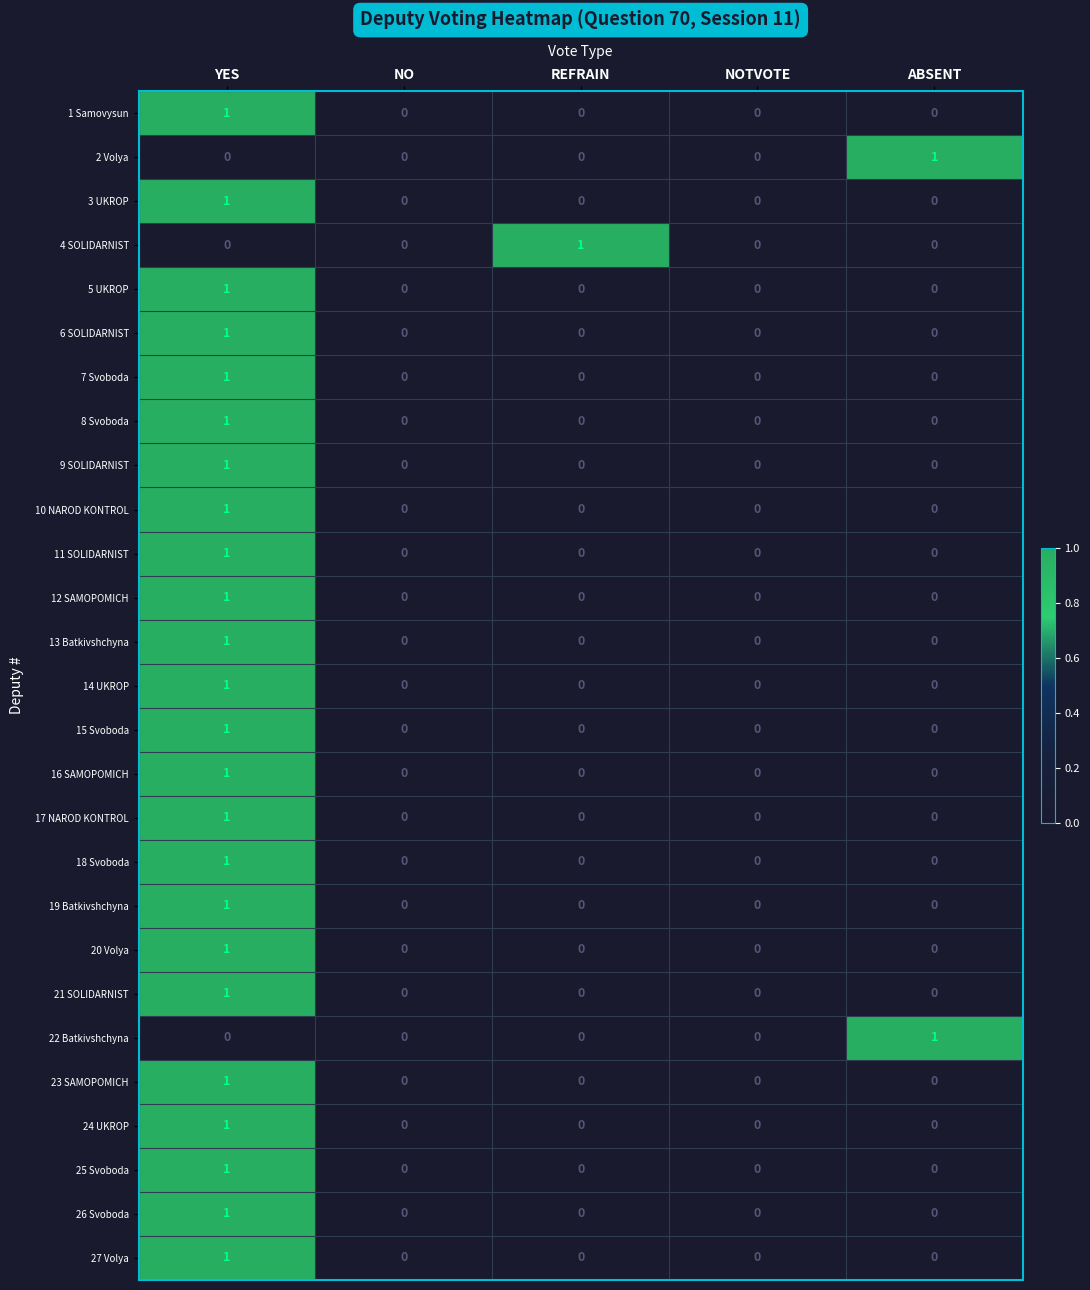

At which category is the sum across all series the highest?

YES